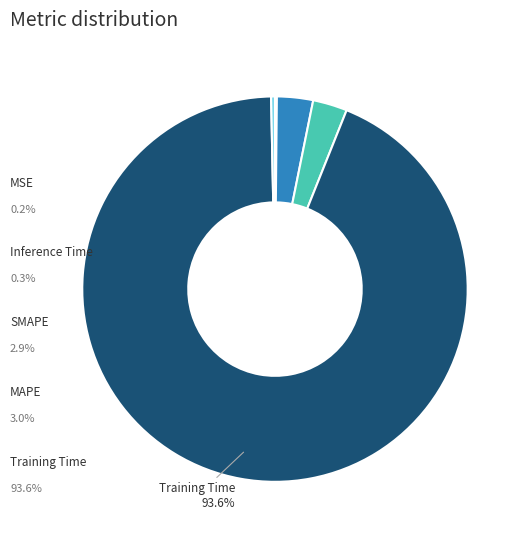

Is there any slice that represents more than half of the pie?

Yes